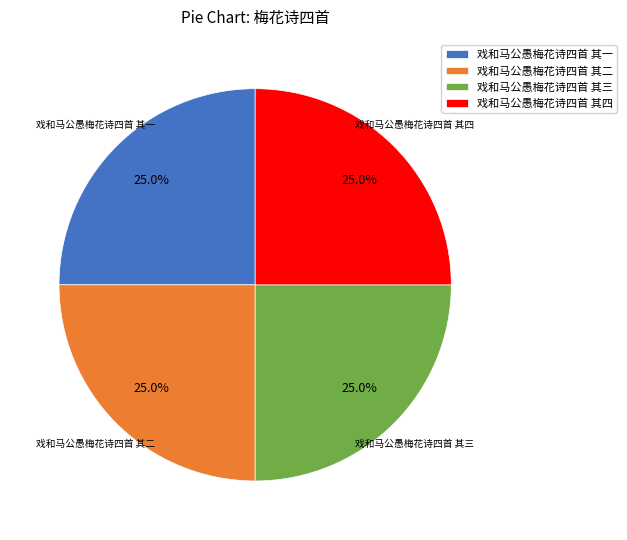

How many segments does this pie chart have?

4